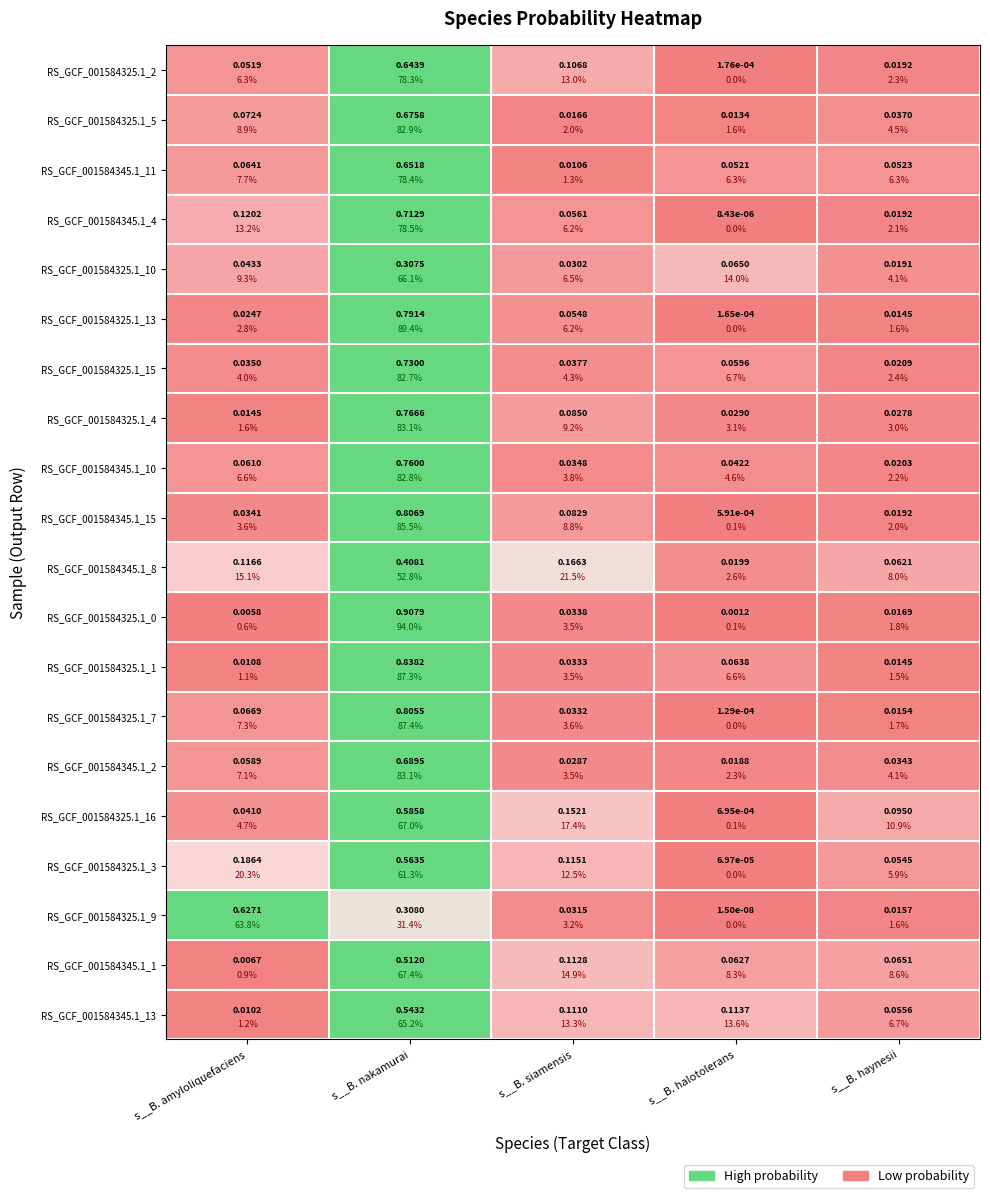

The value of RS_GCF_001584325.1_15 at s__B. haynesii is 0.0. True or false?

False